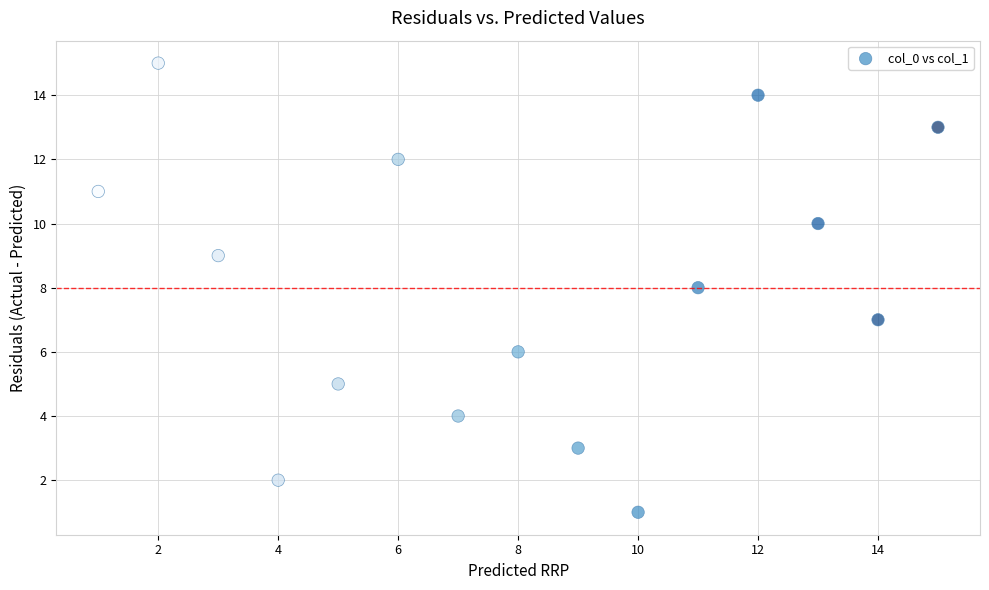

What is the range of X values (max minus min)?

14